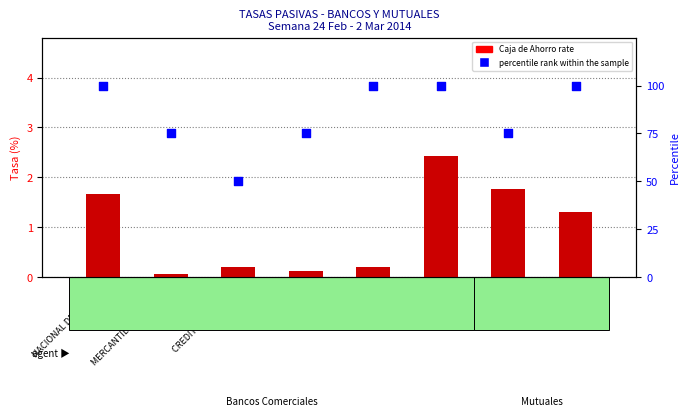

What is the total value across all series at LA PAZ?

101.3